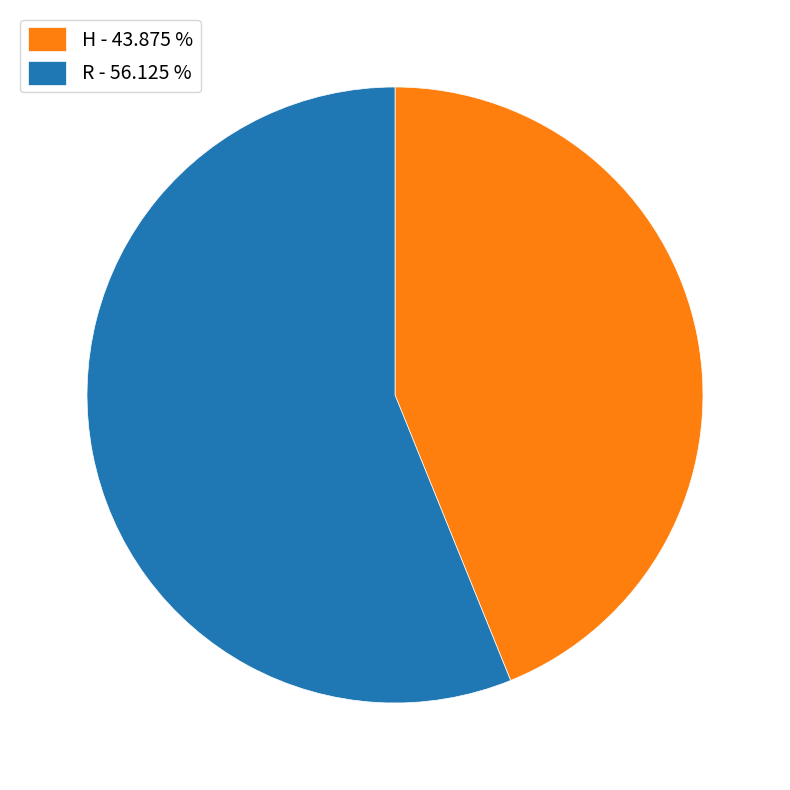

Approximately how many times larger is the value at H - 43.875 % compared to R - 56.125 %?

0.8